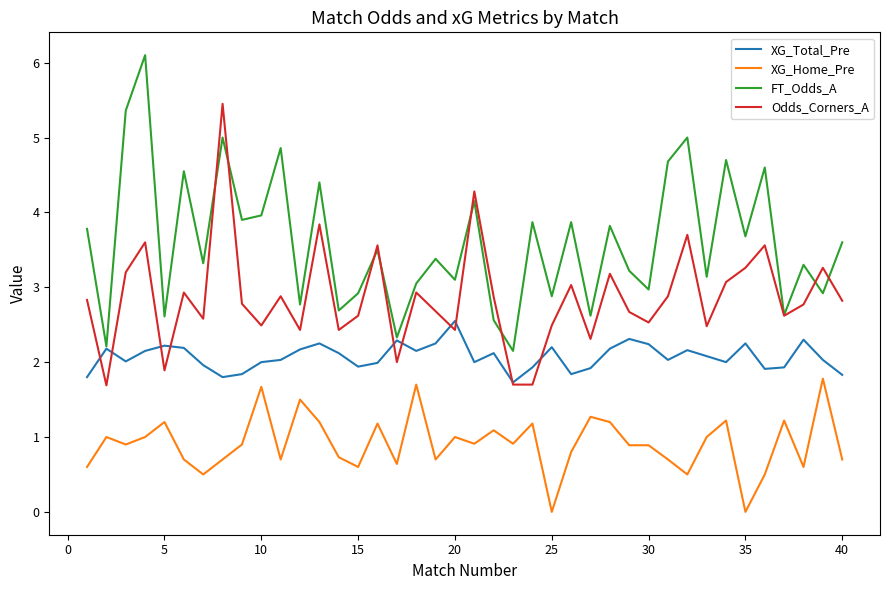

How many times do Odds_Corners_A and XG_Total_Pre cross each other?

10